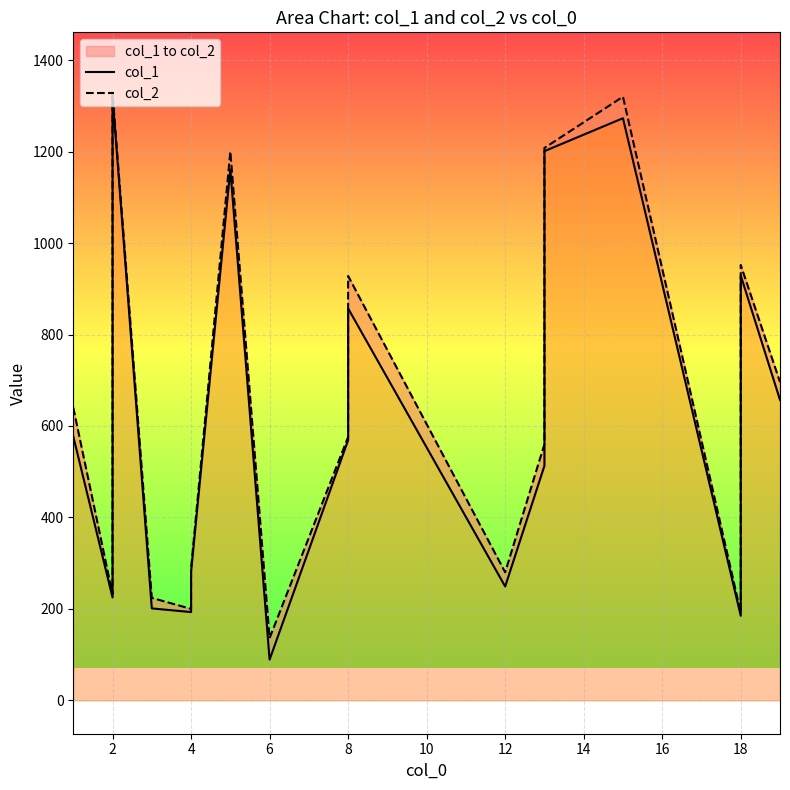

What are all the series names shown in the legend?

col_1, col_2